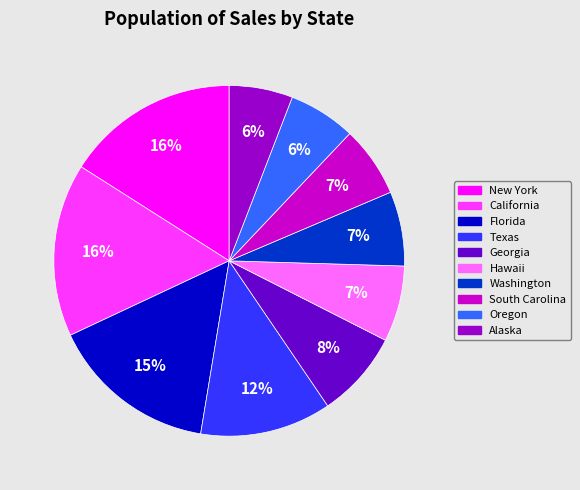

Is it true that Florida is 4% of the pie?

False